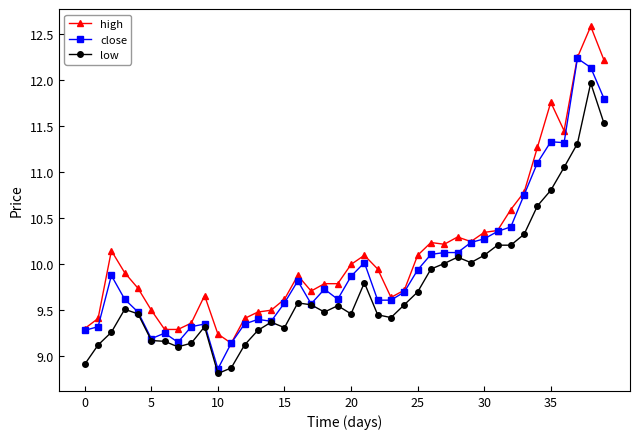

True or false: low has more than 1 points higher than both neighbors.

True